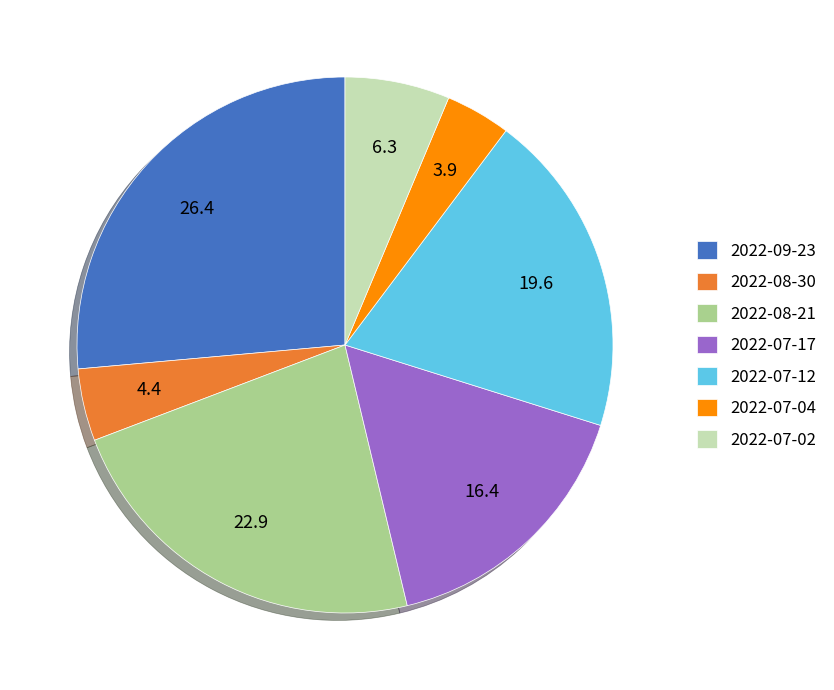

Combined, do 2022-09-23 and 2022-08-21 account for over 50%?

No